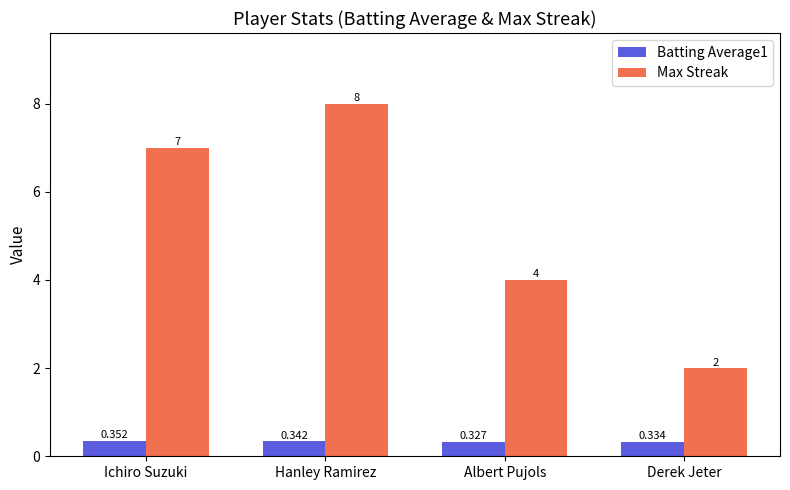

Between Ichiro Suzuki and Albert Pujols, which series saw the biggest shift?

Max Streak